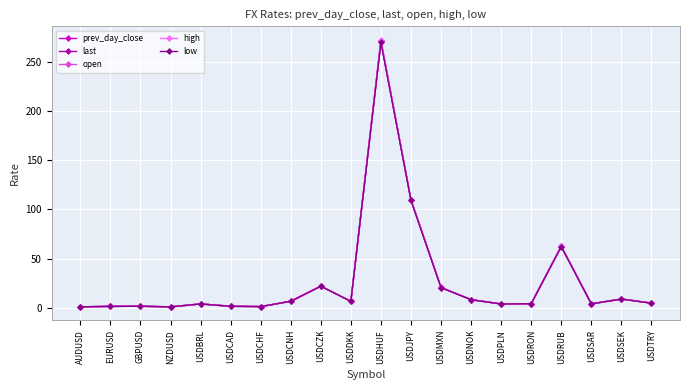

What is the maximum value for prev_day_close?

271.4